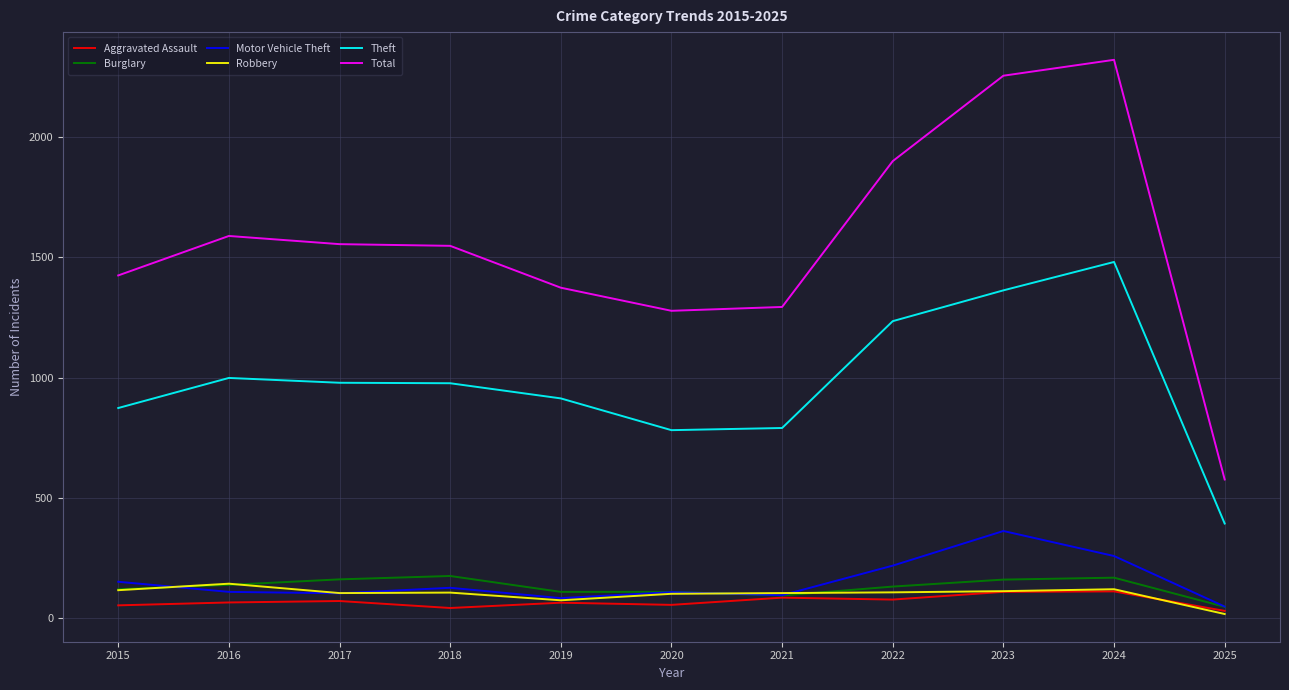

Which series changed the most between 2019 and 2024?

Total